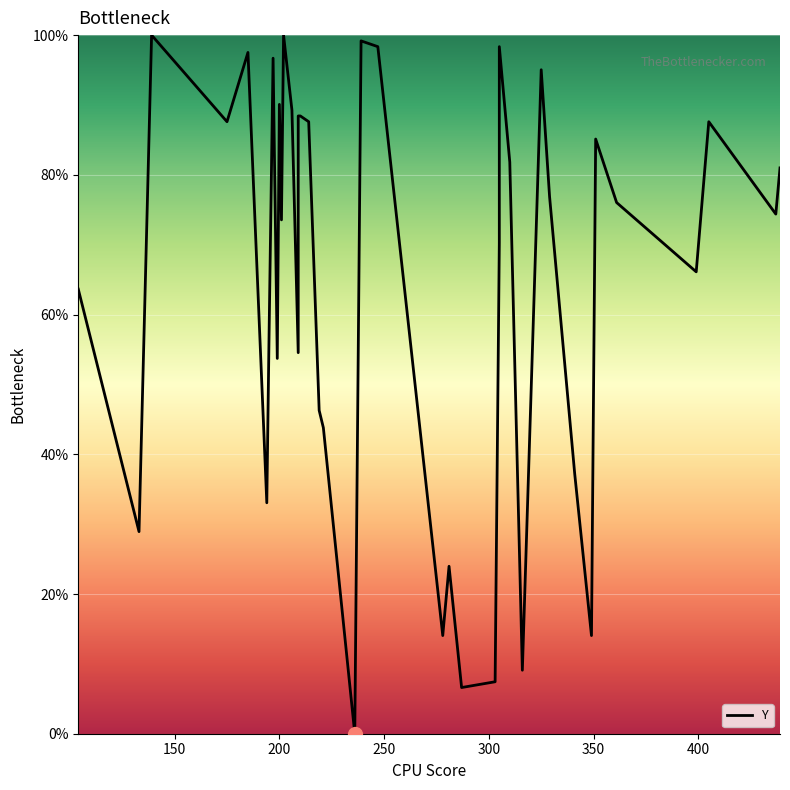

The chart shows a value of 148.7 at 37. True or false?

False